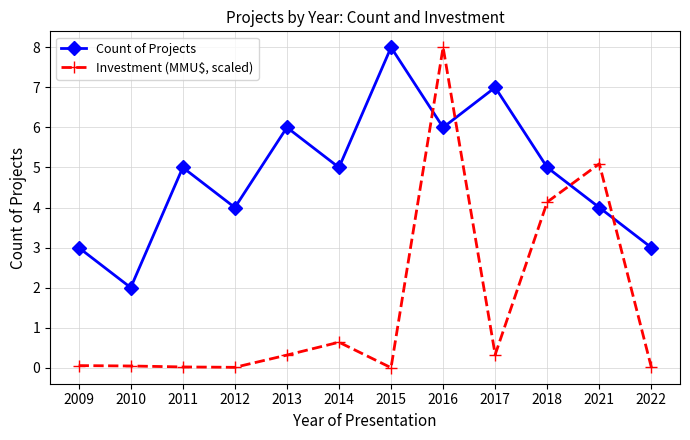

True or false: Investment (MMU$, scaled) and Count of Projects cross at least once.

True